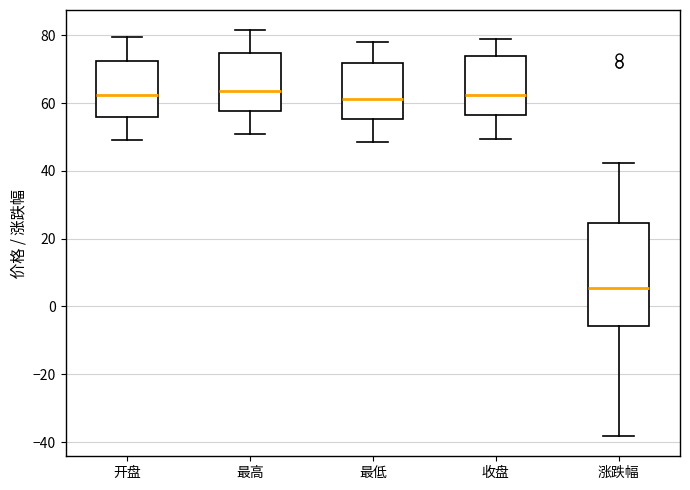

Which box is the tallest, from its lower edge to its upper edge?

涨跌幅